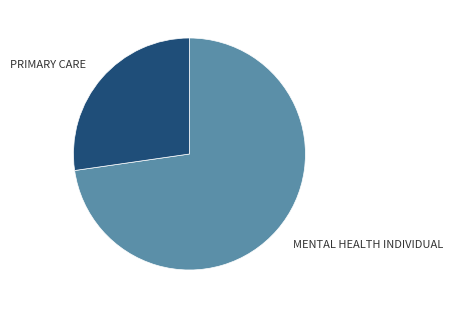

Rank the categories by value from lowest to highest.

PRIMARY CARE, MENTAL HEALTH INDIVIDUAL